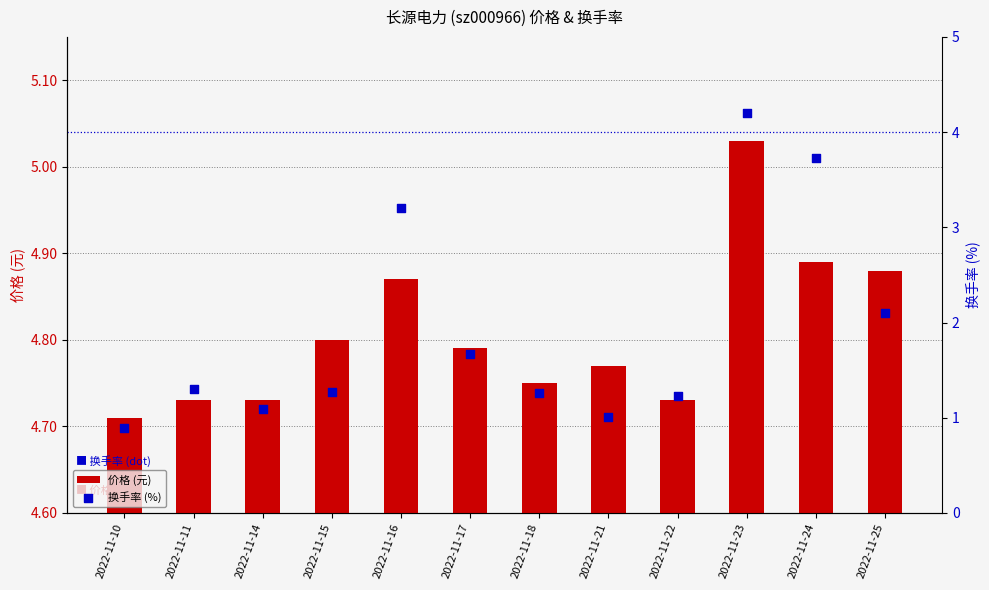

Which series contains the lowest Y value?

换手率 (%)